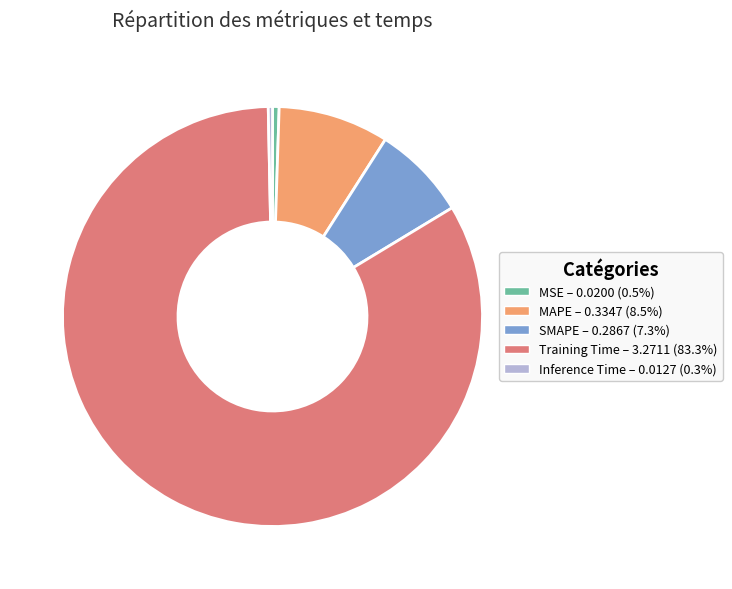

True or false: MAPE accounts for 9% of the total.

True